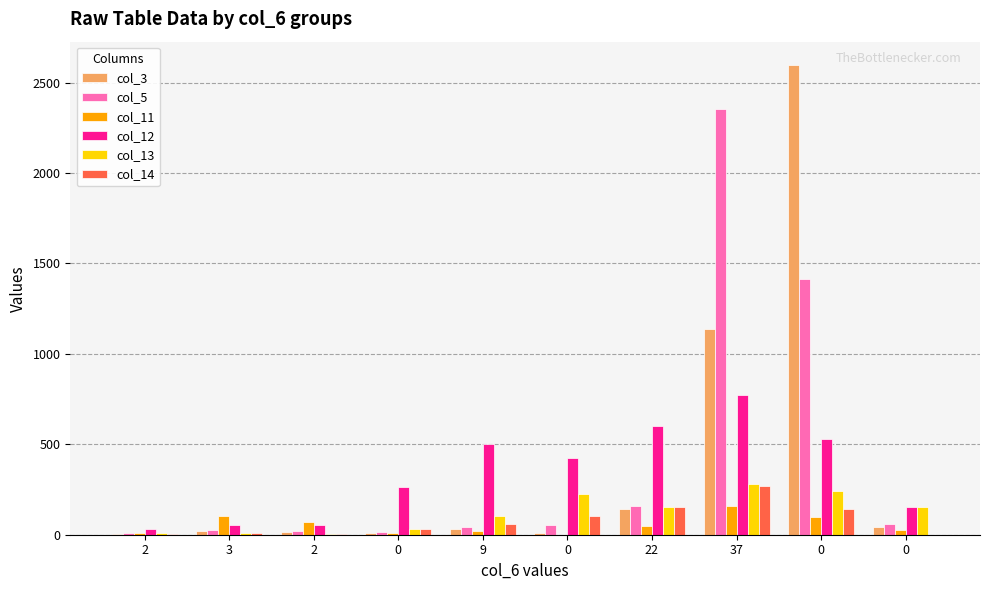

What is the difference between the maximum and minimum values in the col_3 series?

2590